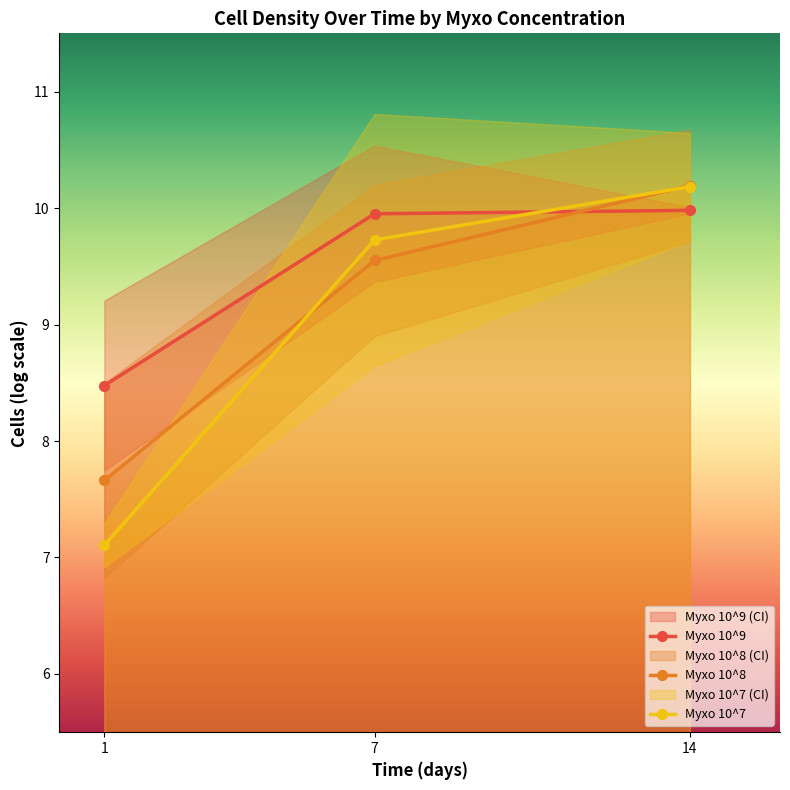

What is the difference between the maximum and minimum values in the 10^9 series?

1.5